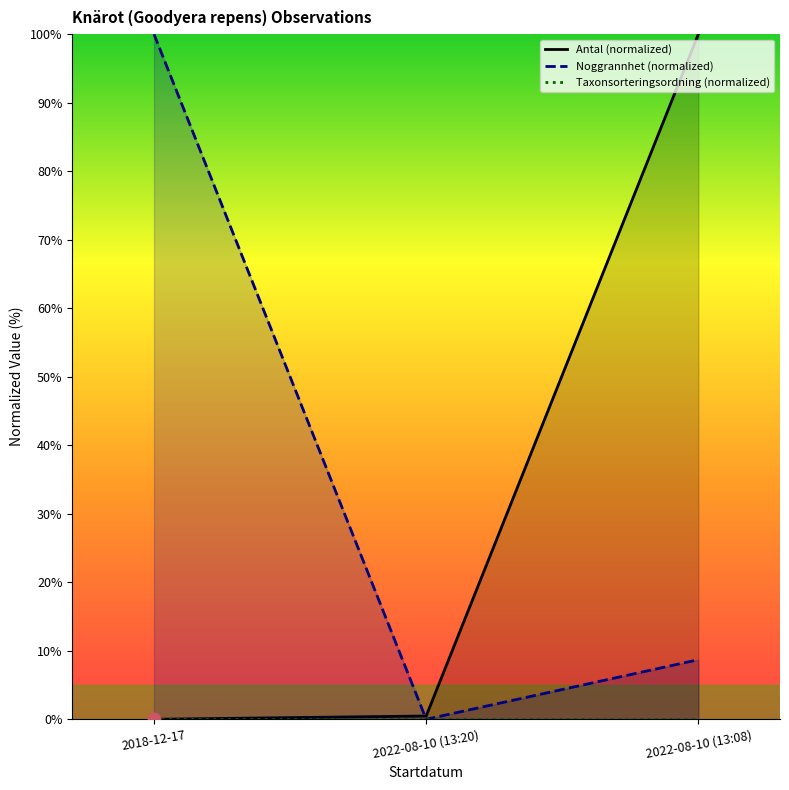

Which series has the largest total across all categories?

Noggrannhet (normalized)